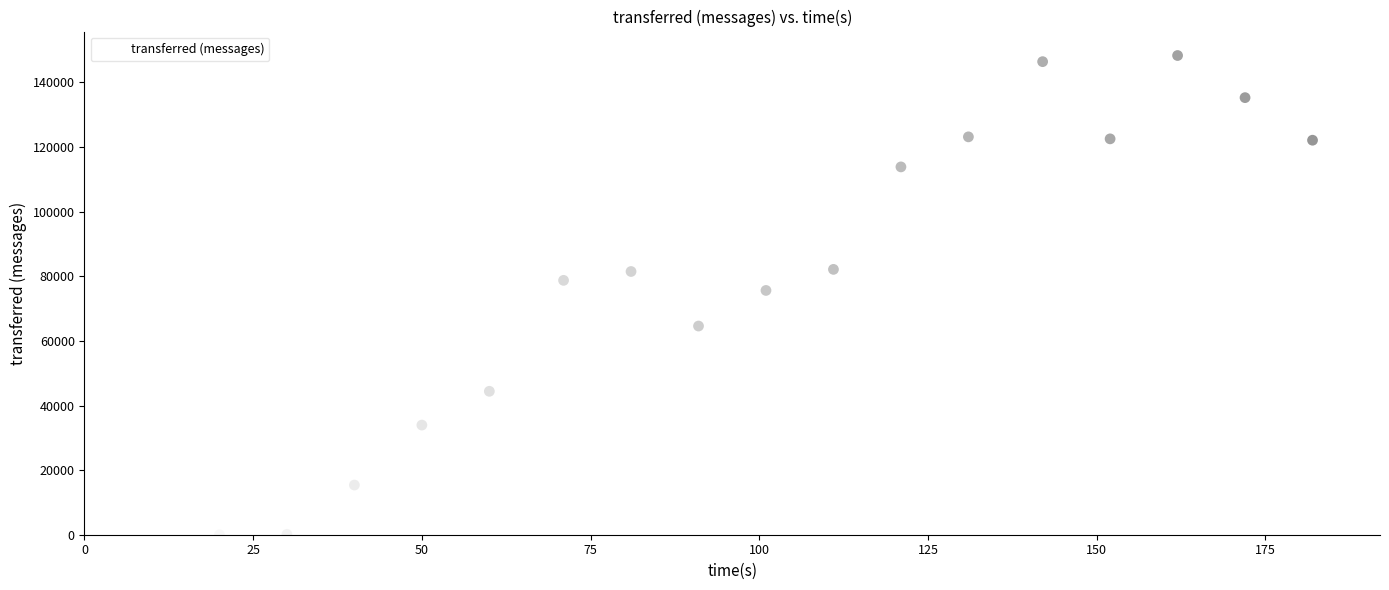

What is the range of X values (max minus min)?

172